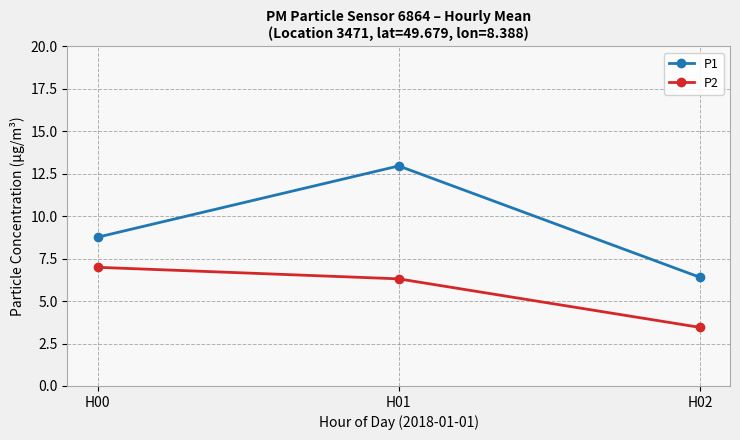

Is the value of P2 at H00 greater than the value of P1 at H00?

No